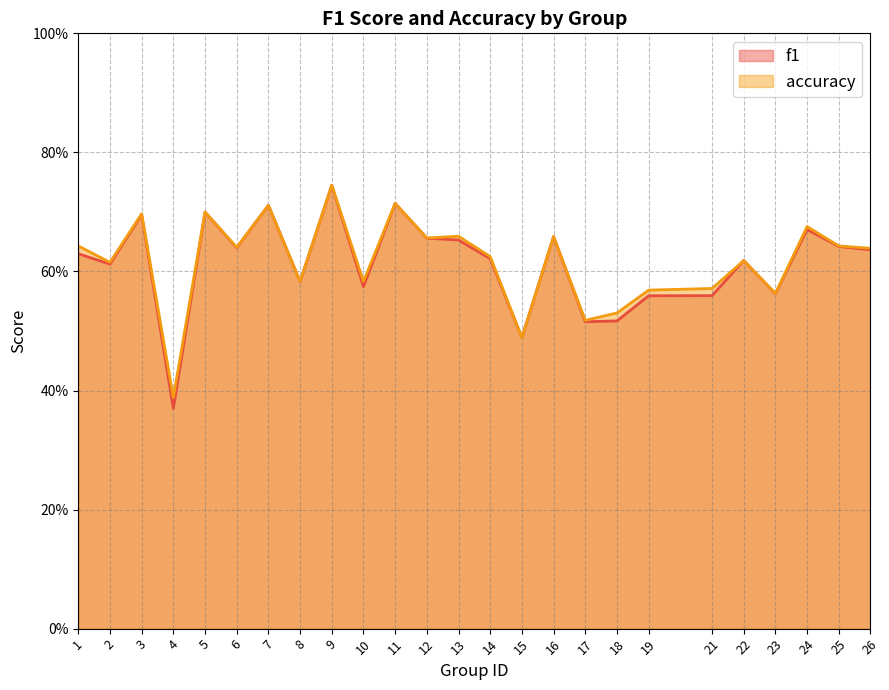

What is the sum of the accuracy values at 3 and 5?

1.4